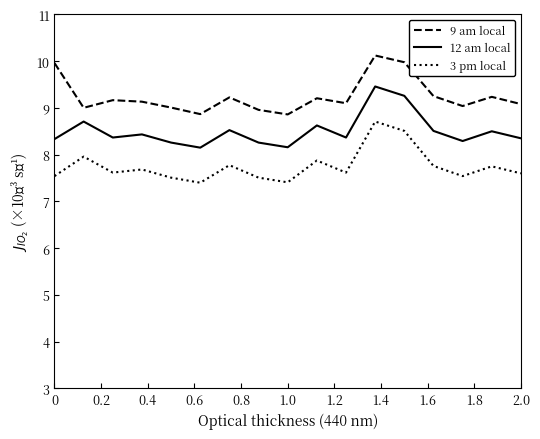

Is this an area chart (filled region under the line)?

No